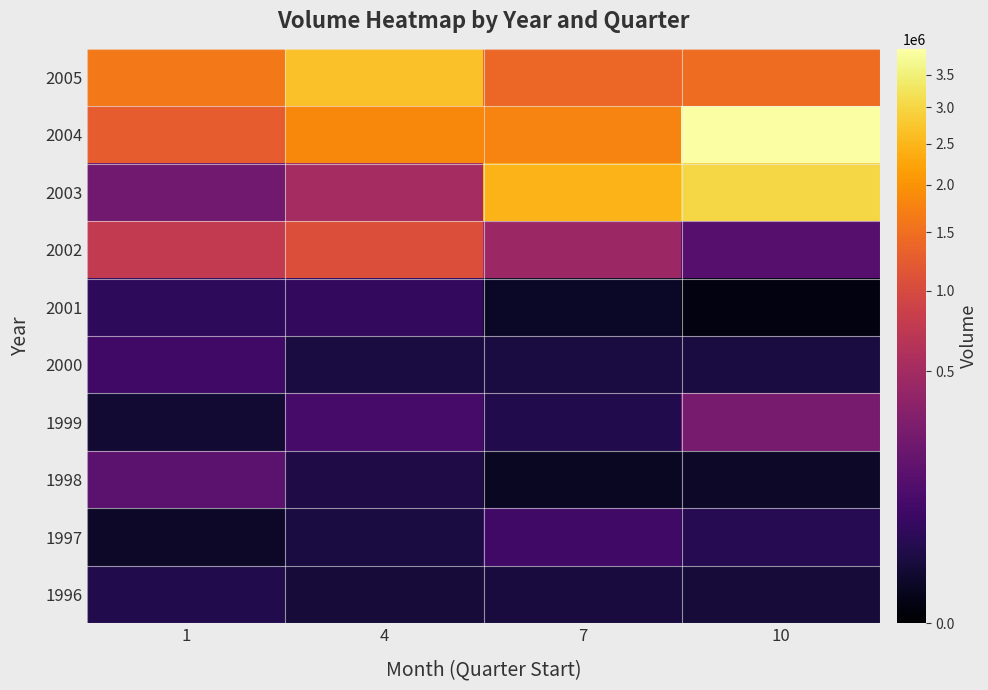

At which category is the sum across all series the highest?

10